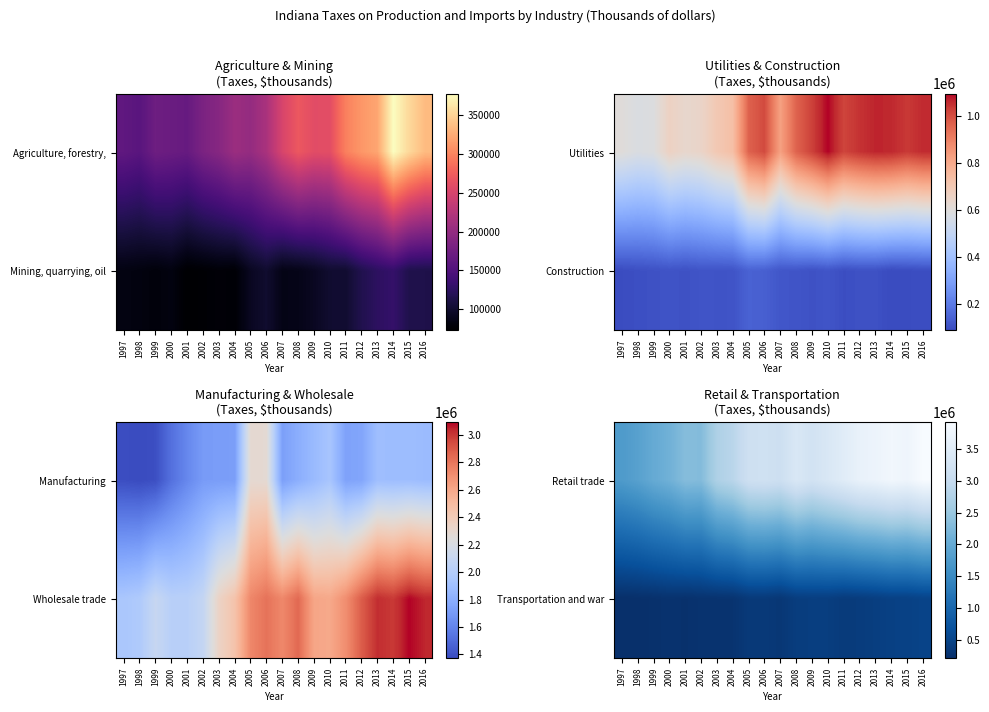

Is the value of Retail trade at 2005 greater than the value of Transportation and war at 1997?

Yes